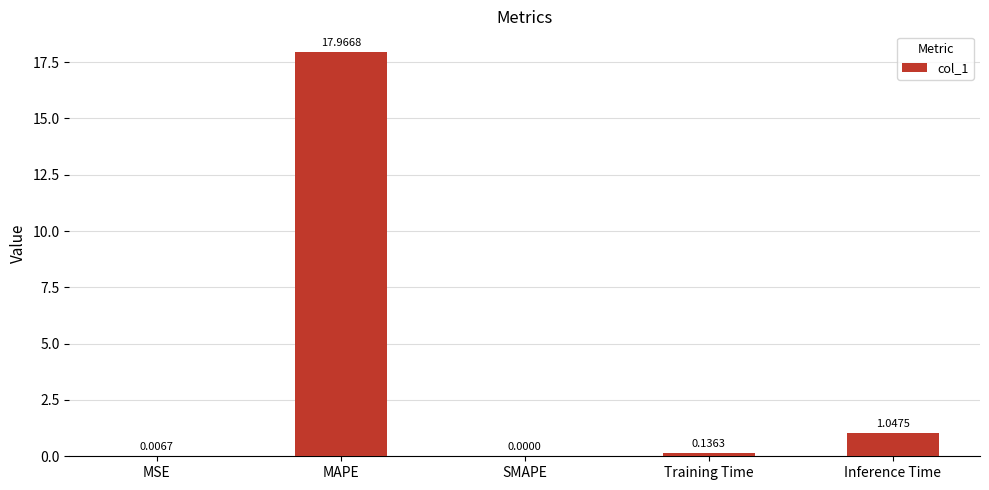

What is the sum of all values?

19.2